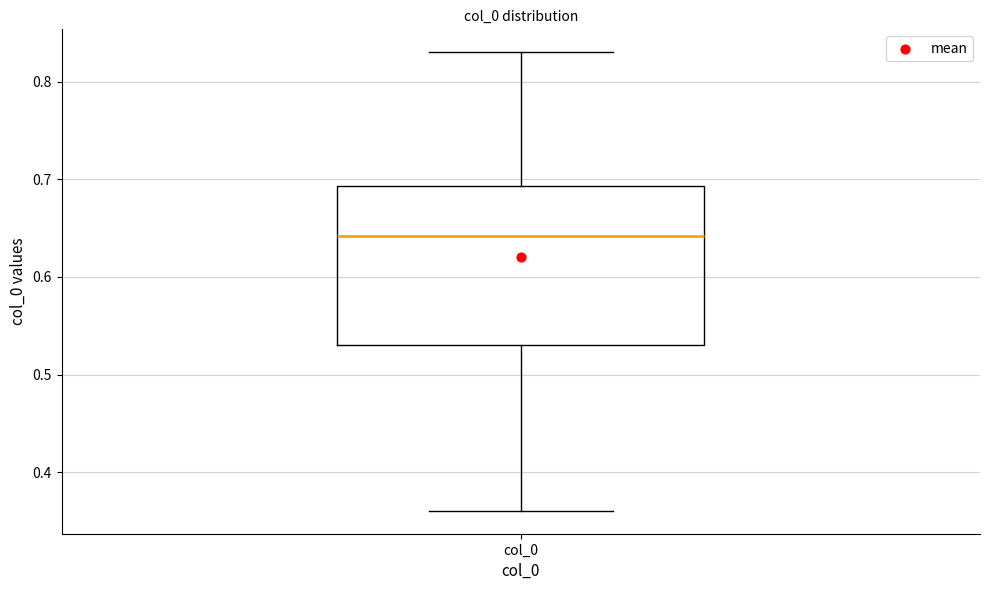

Read this box plot against the y-axis: the position of the median line, the range covered by the box, and the ends of both whiskers. The values are not printed on the chart, so give them approximately, as read against the axis.

median 0.64, box 0.53 to 0.69, whiskers 0.36 to 0.83